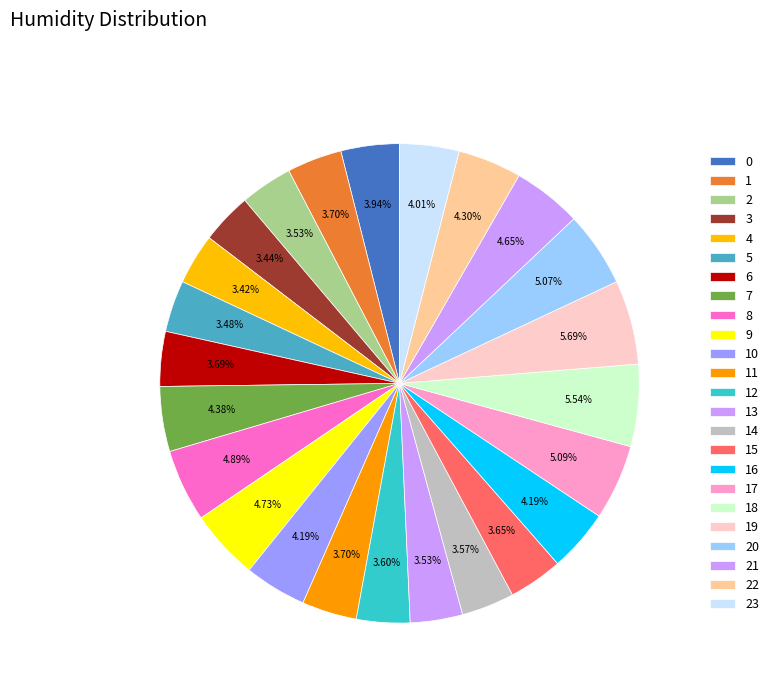

How many slices are in this pie chart?

24